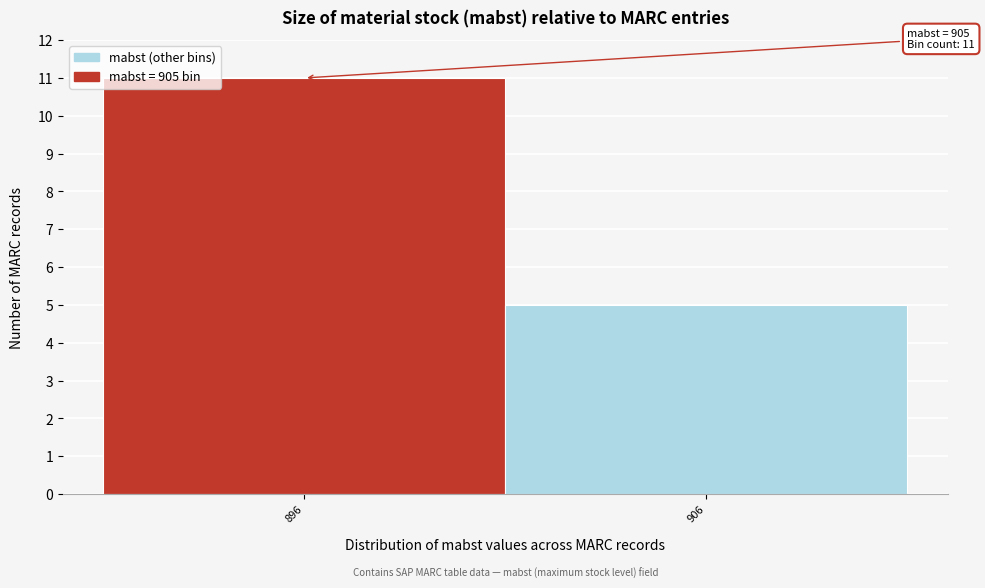

Reading left to right, list all the values displayed in this chart.

11	5